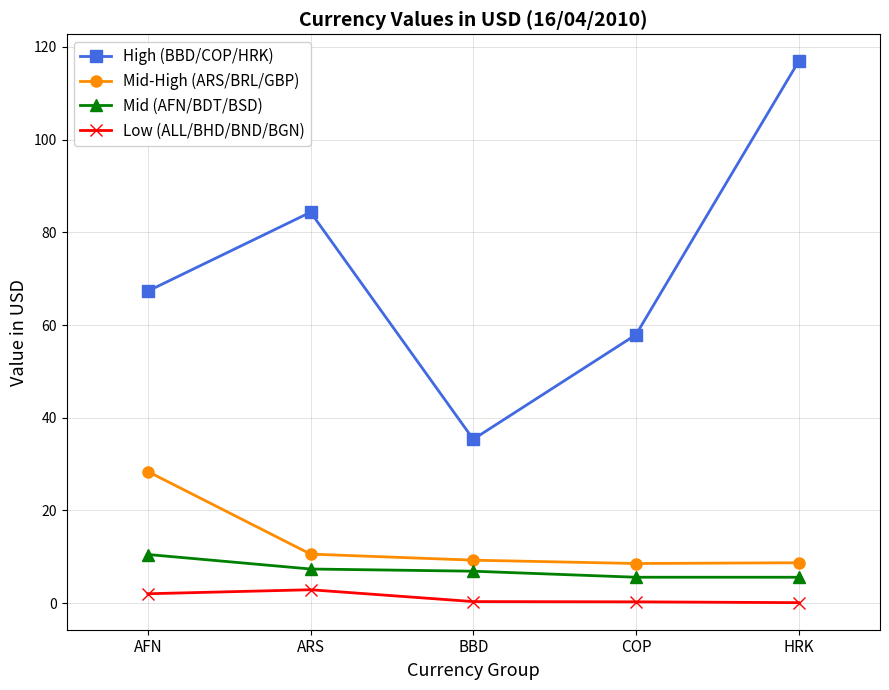

Which series has the largest total across all categories?

High (BBD/COP/HRK)